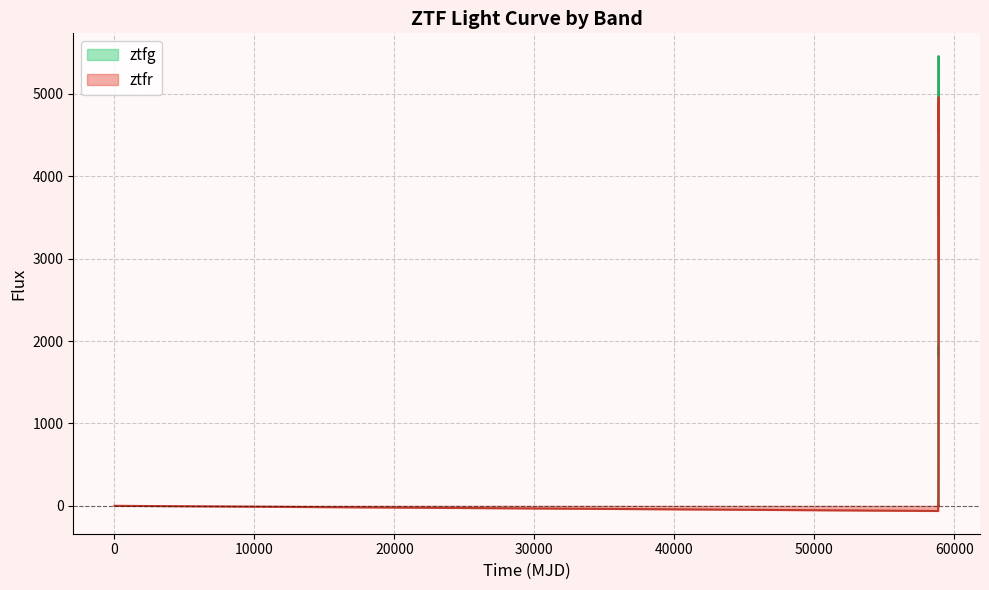

How many points are higher than both their immediate neighbors (excluding endpoints)?

3